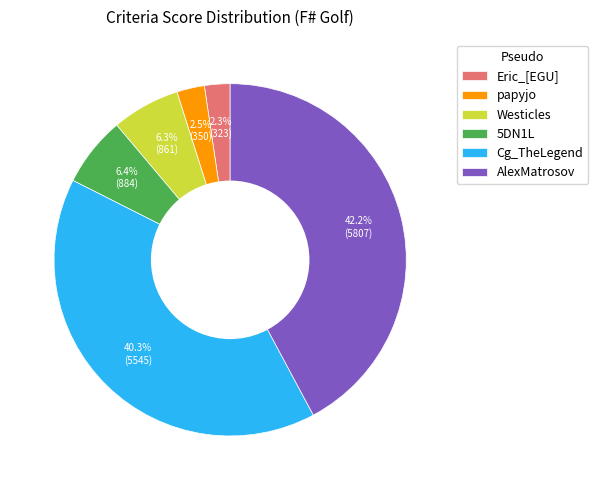

How many slices are in this pie chart?

6